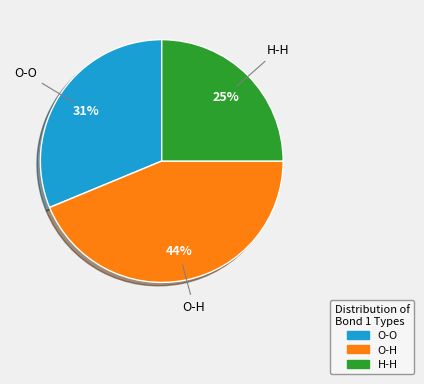

Is there a majority slice in this chart?

No